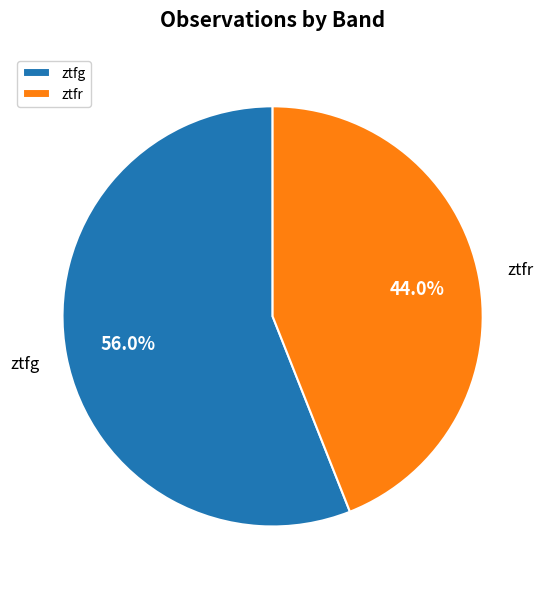

To the nearest percent, what is the difference between the ztfg and ztfr slice percentages?

12%